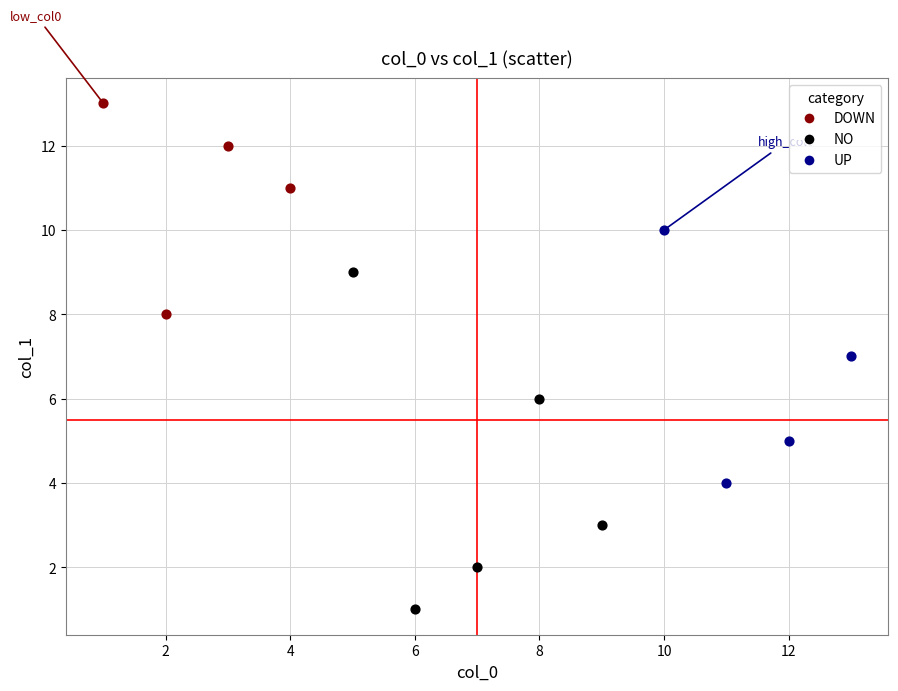

Which series reaches the maximum Y coordinate?

DOWN